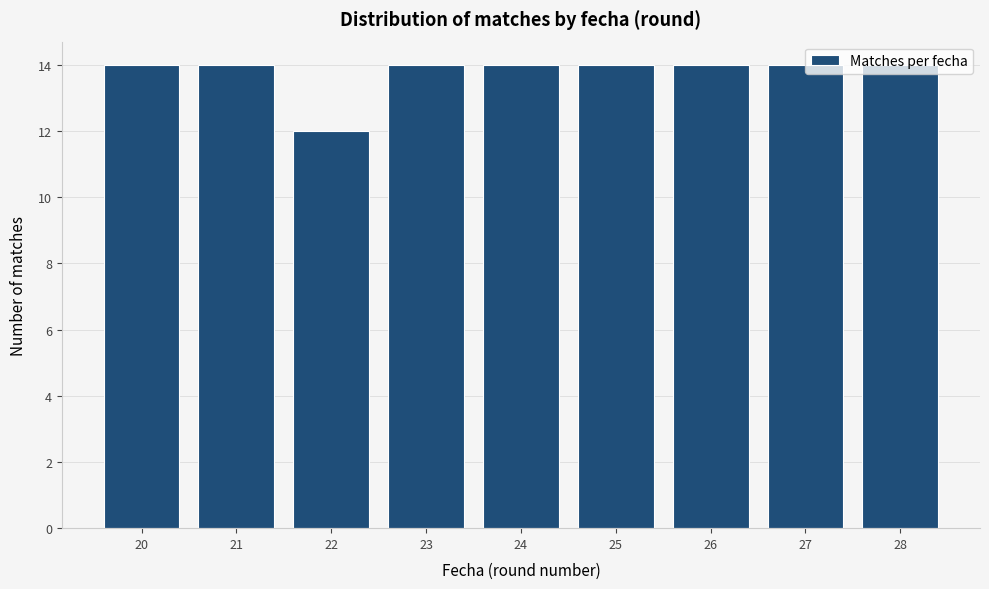

What is the ratio of the value at 25 to the value at 28?

1.0